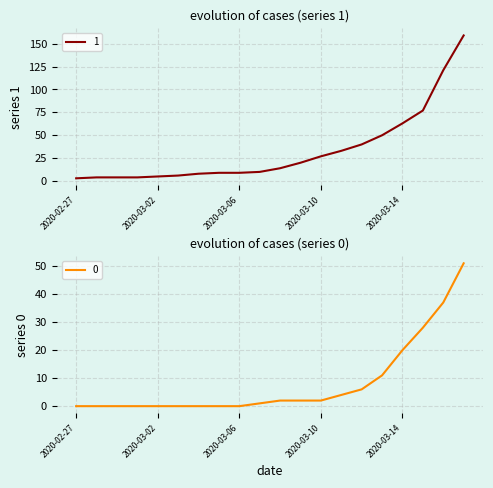

Reading left to right, what are all the values shown in this chart?

1: 3	4	4	4	5	6	8	9	9	10	14	20	27	33	40	50	63	77	121	159
0: 0	0	0	0	0	0	0	0	0	1	2	2	2	4	6	11	20	28	37	51